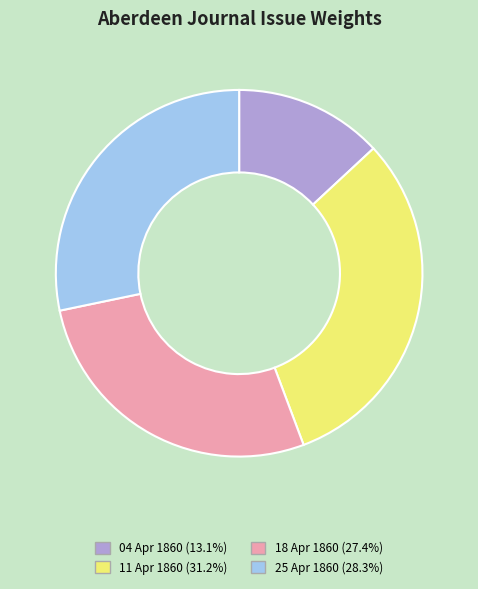

Is there a majority slice in this chart?

No